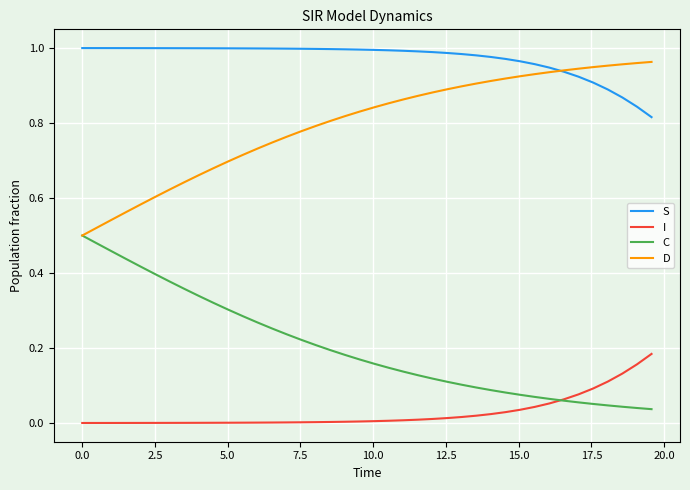

Rank the series by their average value, from highest to lowest.

S, D, C, I